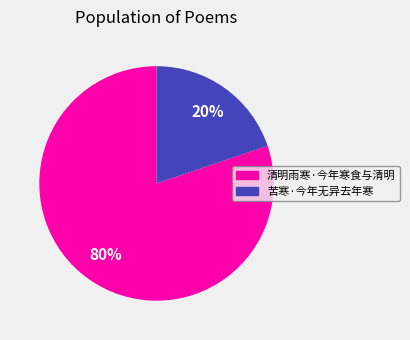

To the nearest percent, what is the difference between the largest and smallest slice percentages?

60%